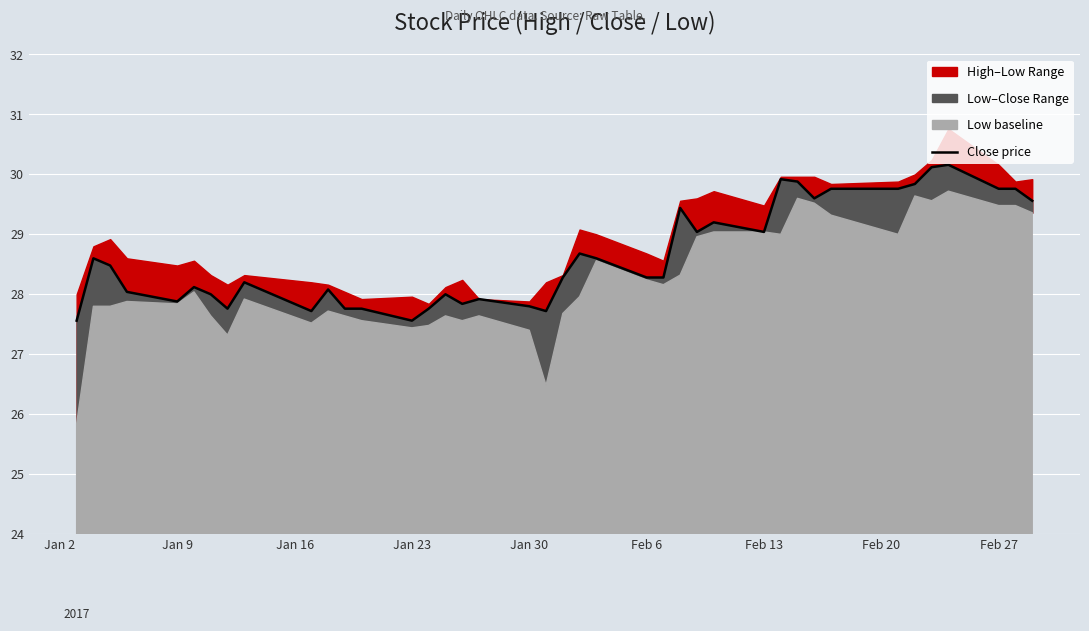

What is the difference between the maximum and minimum values?

2.6